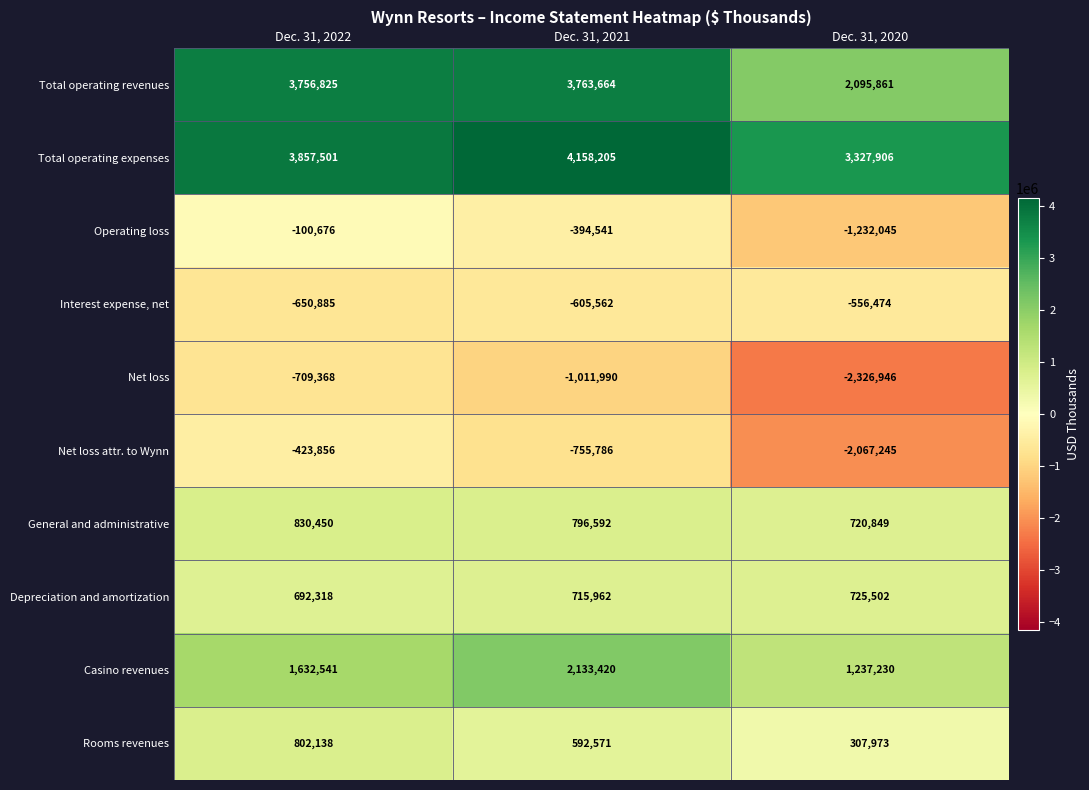

Reading left to right, what are all the values shown in this chart?

Total operating revenues: Dec. 31, 2022=3756825	Dec. 31, 2021=3763664	Dec. 31, 2020=2095861
Total operating expenses: Dec. 31, 2022=3857501	Dec. 31, 2021=4158205	Dec. 31, 2020=3327906
Operating loss: Dec. 31, 2022=-100676	Dec. 31, 2021=-394541	Dec. 31, 2020=-1232045
Interest expense, net: Dec. 31, 2022=-650885	Dec. 31, 2021=-605562	Dec. 31, 2020=-556474
Net loss: Dec. 31, 2022=-709368	Dec. 31, 2021=-1011990	Dec. 31, 2020=-2326946
Net loss attr. to Wynn: Dec. 31, 2022=-423856	Dec. 31, 2021=-755786	Dec. 31, 2020=-2067245
General and administrative: Dec. 31, 2022=830450	Dec. 31, 2021=796592	Dec. 31, 2020=720849
Depreciation and amortization: Dec. 31, 2022=692318	Dec. 31, 2021=715962	Dec. 31, 2020=725502
Casino revenues: Dec. 31, 2022=1632541	Dec. 31, 2021=2133420	Dec. 31, 2020=1237230
Rooms revenues: Dec. 31, 2022=802138	Dec. 31, 2021=592571	Dec. 31, 2020=307973